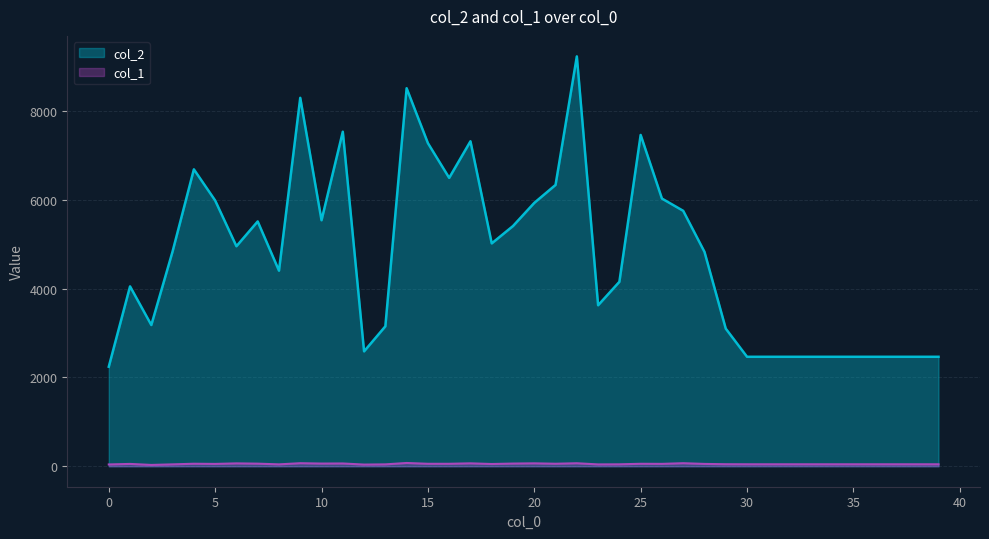

Which label corresponds to the smallest value in the chart?

2